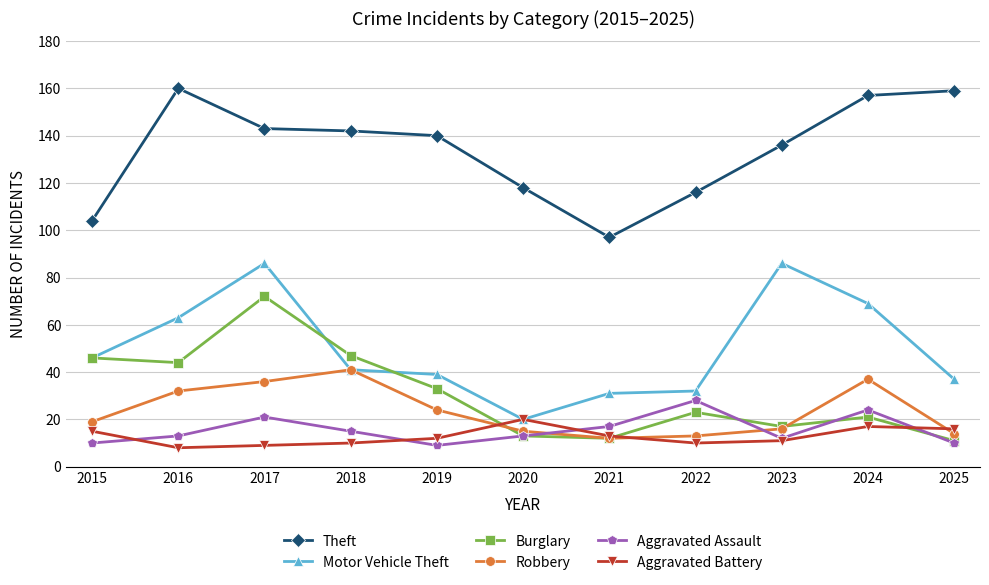

True or false: Robbery has more than 1 interior local peaks.

True